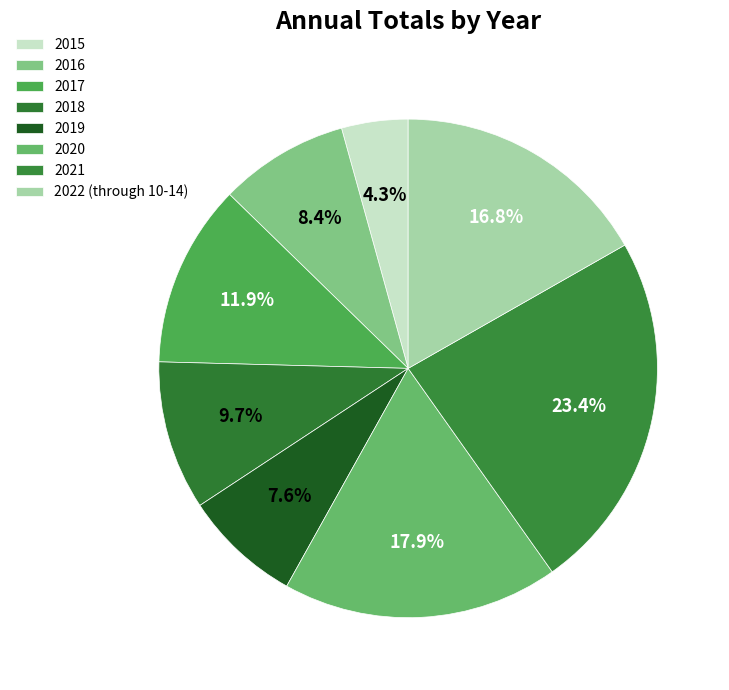

True or false: 2015 accounts for 4% of the total.

True